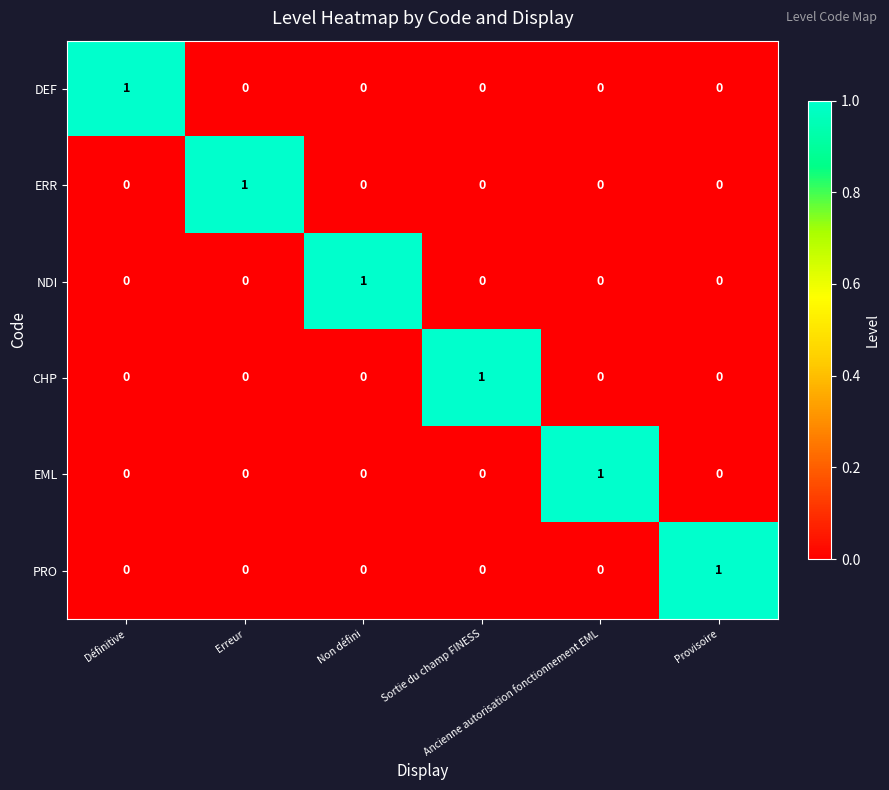

What is the total value across all series at Ancienne autorisation fonctionnement EML?

1